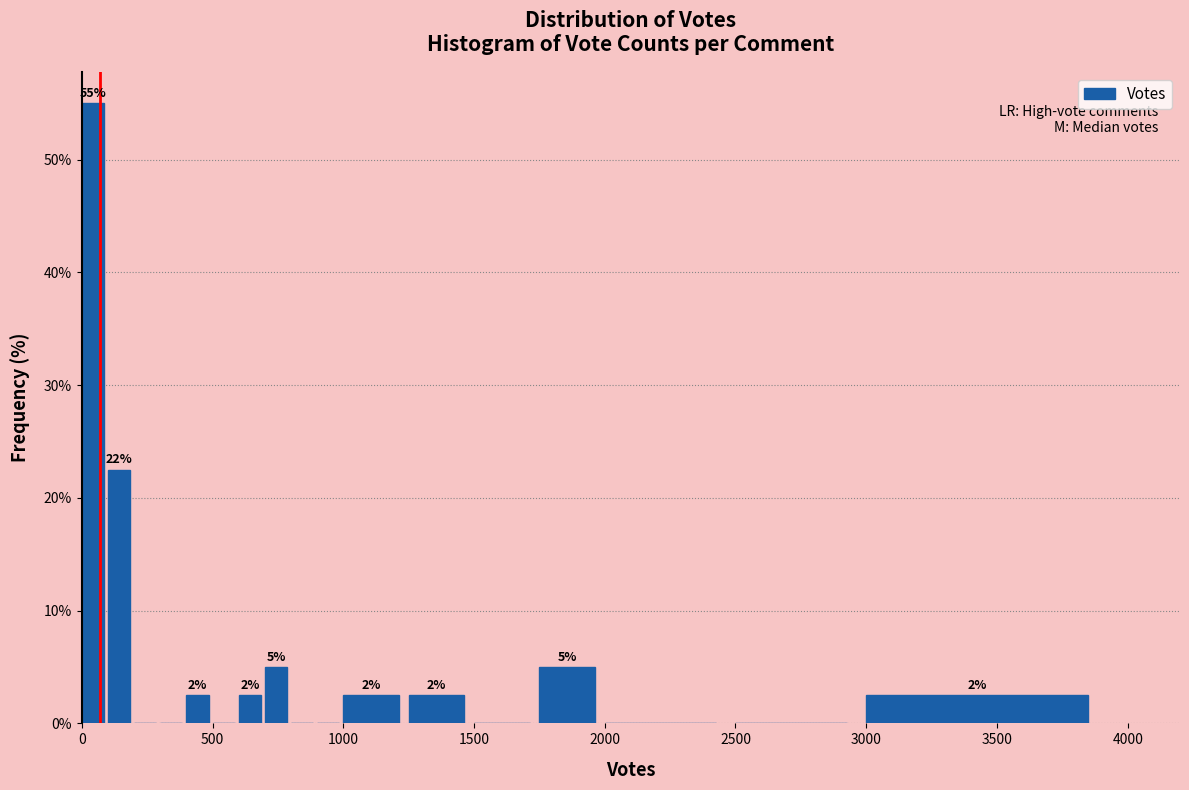

Around what value on the x-axis is the tallest bar? Give the approximate position of its centre, as read against the axis.

50